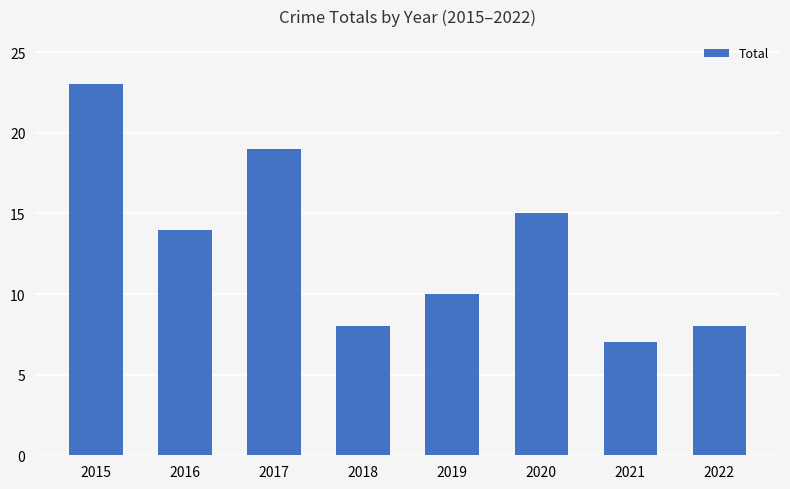

What is the sum of all values?

104